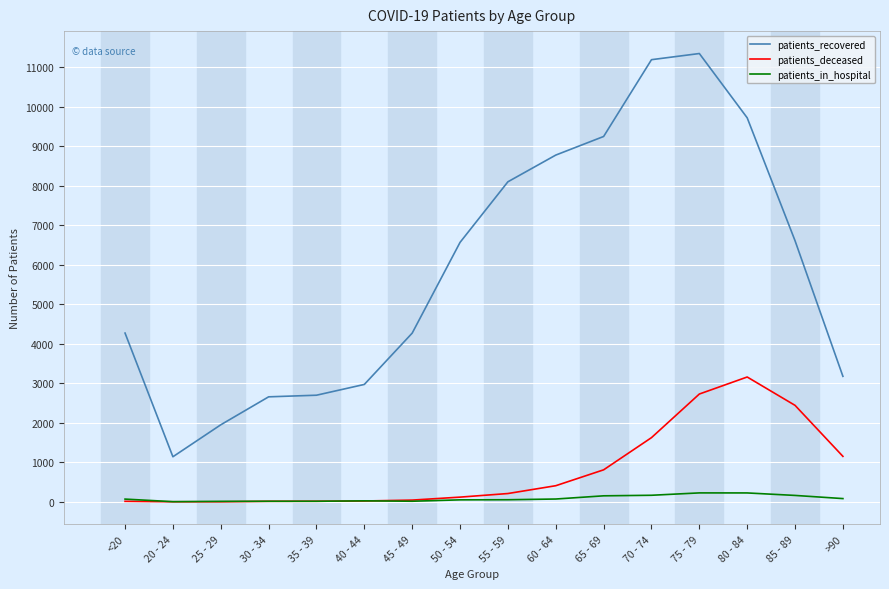

In patients_recovered, how many points are lower than both neighbors (excluding endpoints)?

1